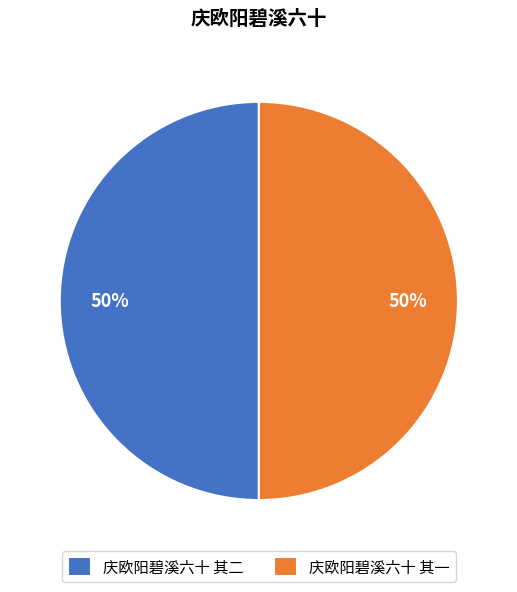

Approximately how many times larger is the value at 庆欧阳碧溪六十 其一 compared to 庆欧阳碧溪六十 其二?

1.0